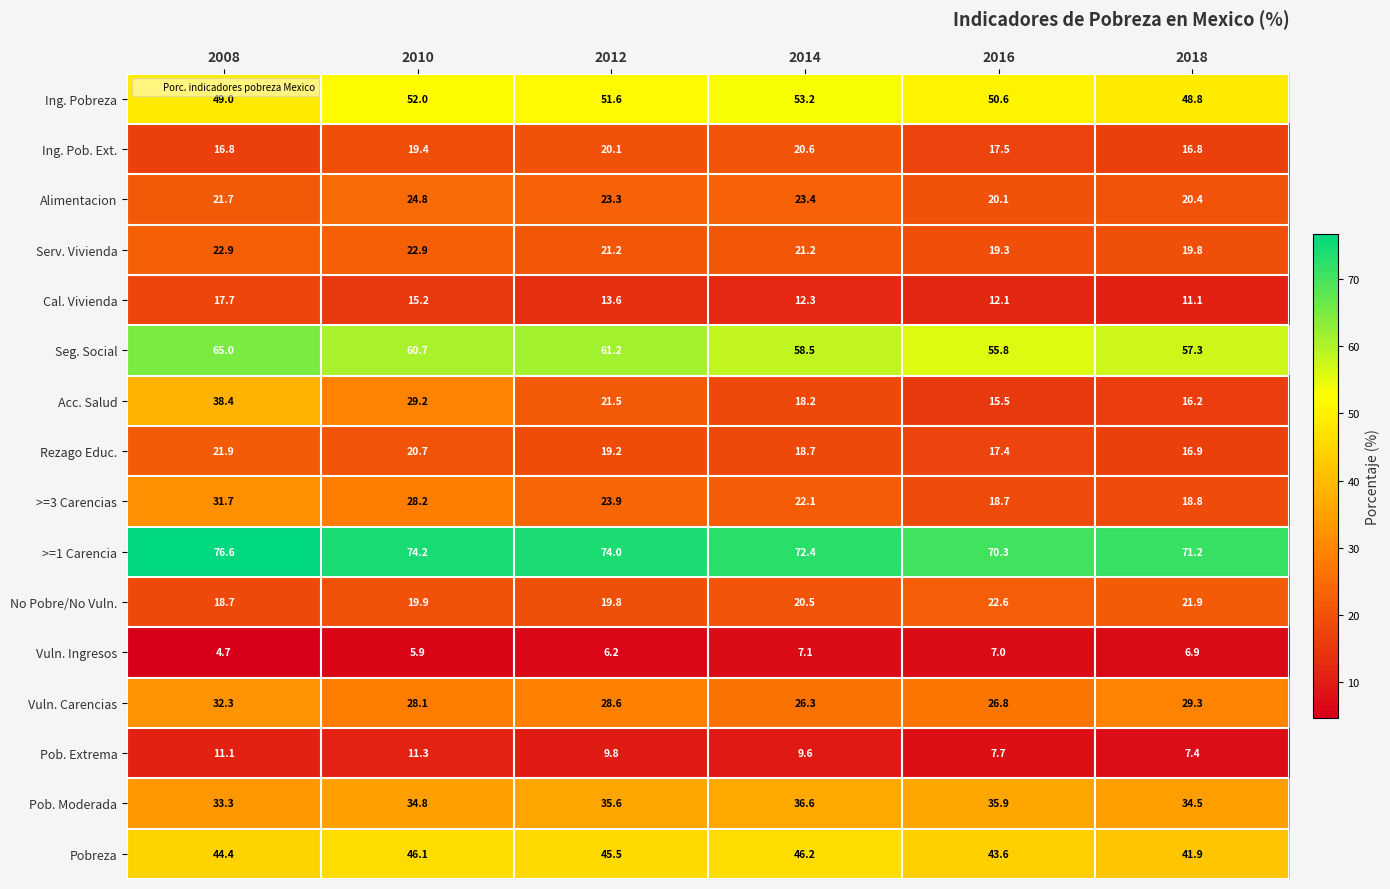

List the labels in order of Vuln. Ingresos value, smallest first.

2008, 2010, 2012, 2018, 2016, 2014